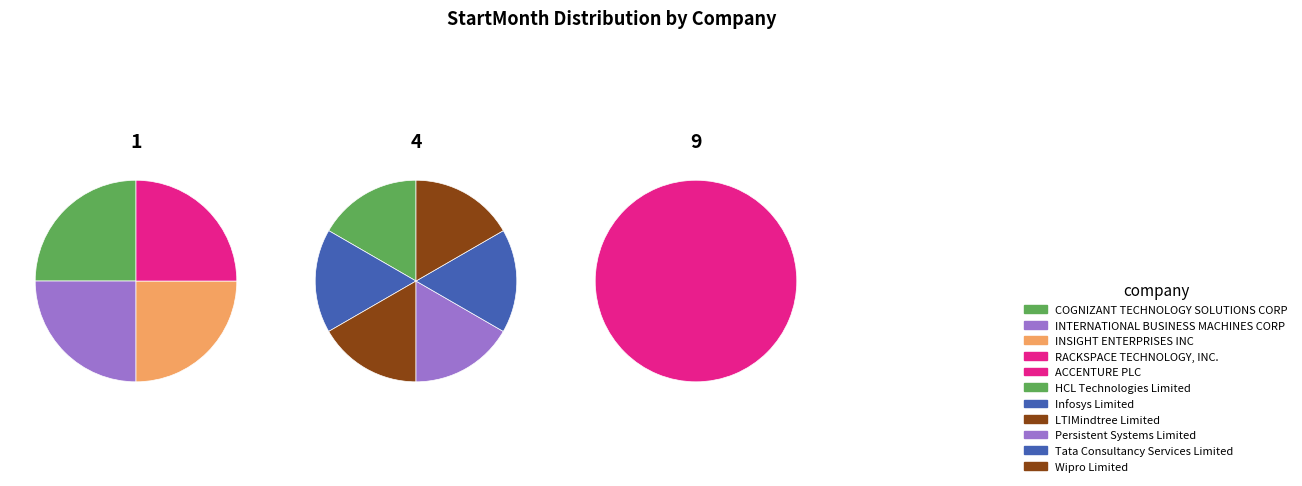

How many segments does this pie chart have?

11